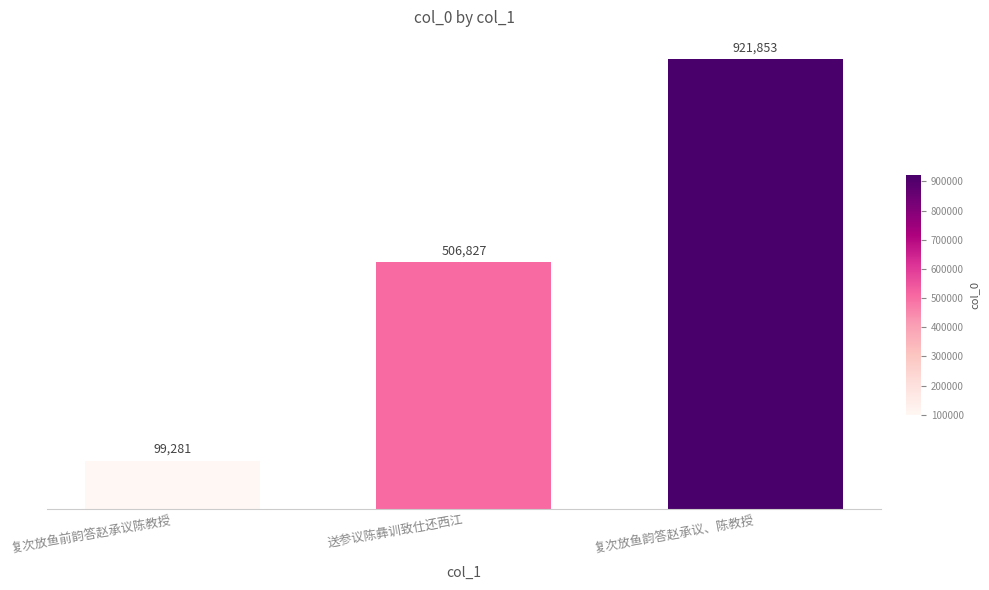

What is the label of the 1st bar from the left?

复次放鱼前韵答赵承议陈教授